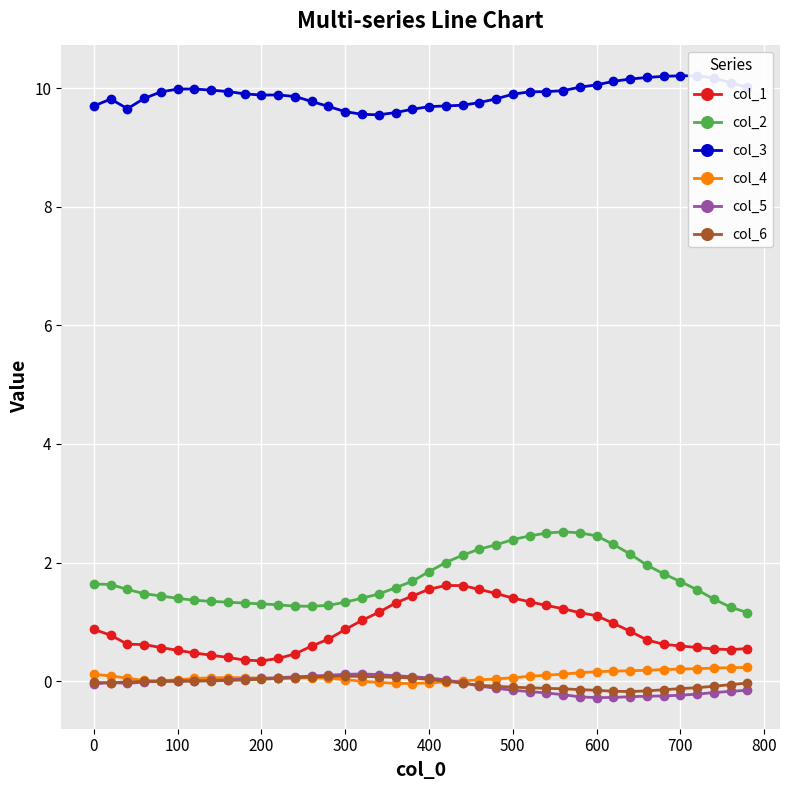

At how many categories does at least one series exceed 4?

40